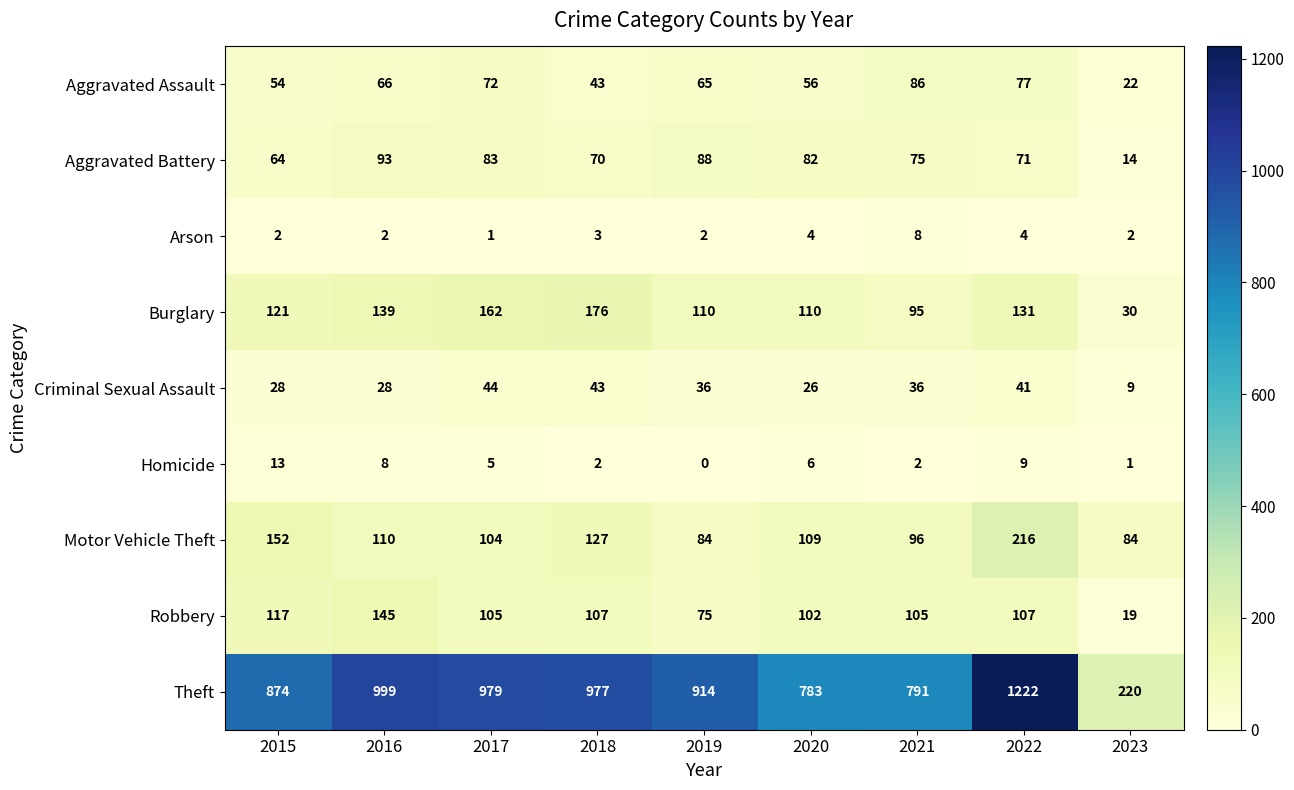

At how many categories does at least one series exceed 348?

8